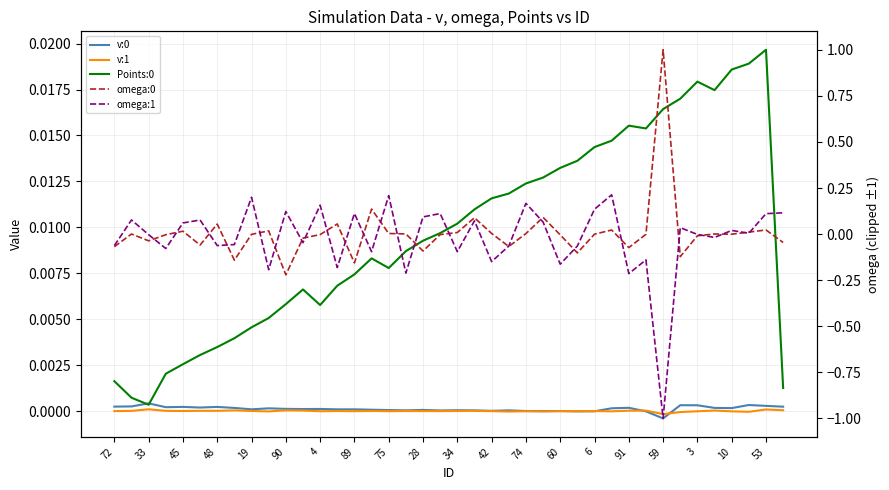

Is this an area chart (filled region under the line)?

No